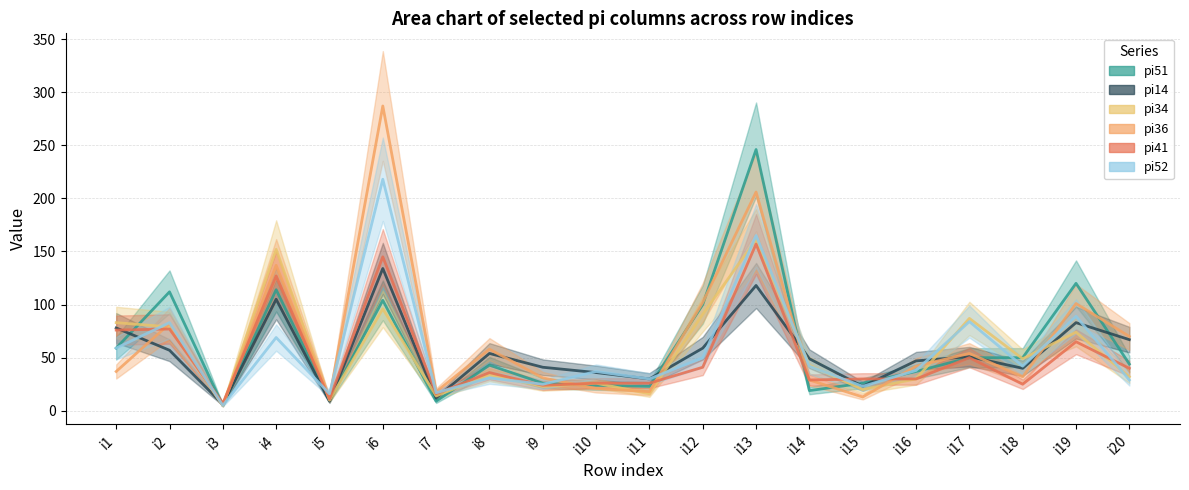

How many distinct data groups are displayed?

6